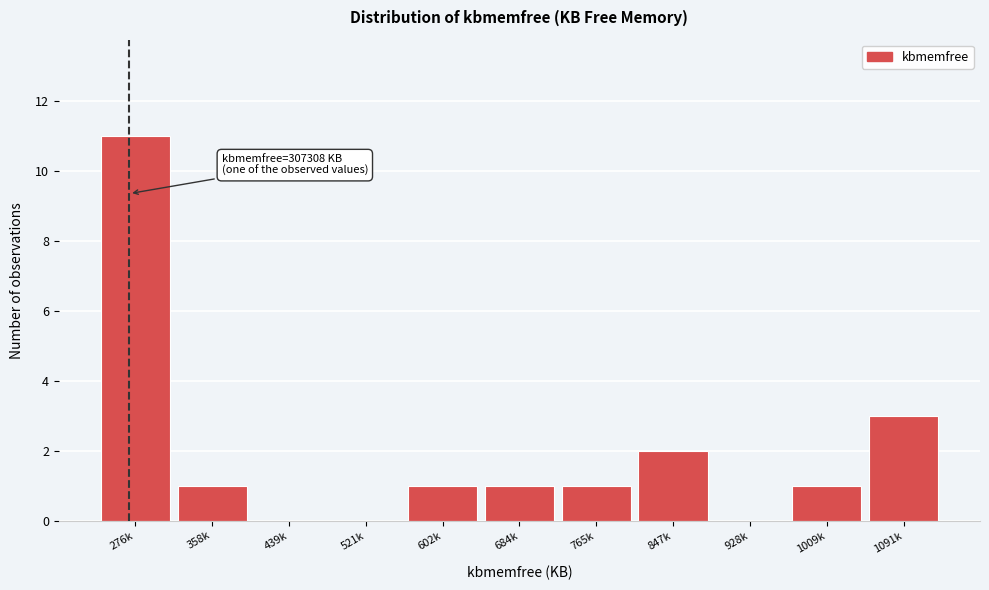

Reading left to right, list all the values displayed in this chart.

276k=11	358k=1	439k=0	521k=0	602k=1	684k=1	765k=1	847k=2	928k=0	1009k=1	1091k=3